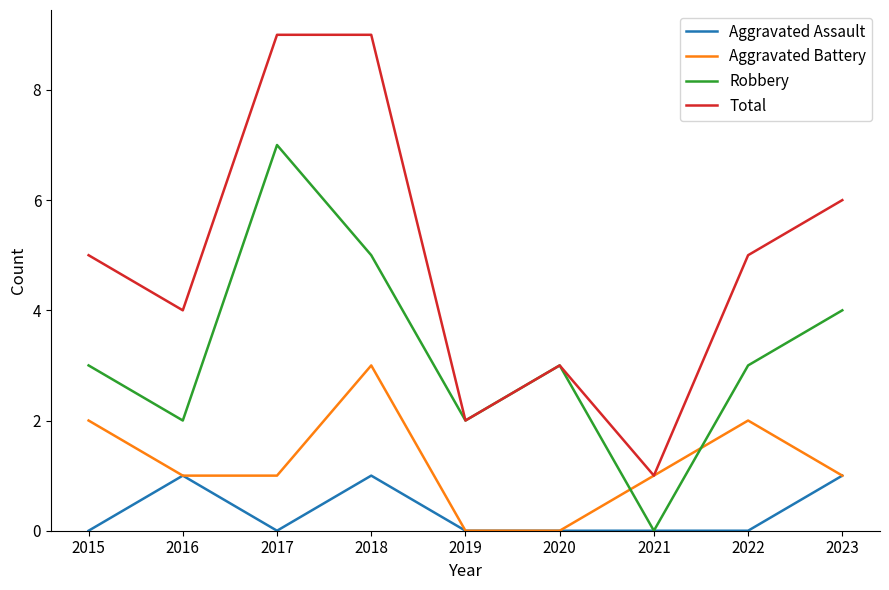

What are all the series names shown in the legend?

Aggravated Assault, Aggravated Battery, Robbery, Total